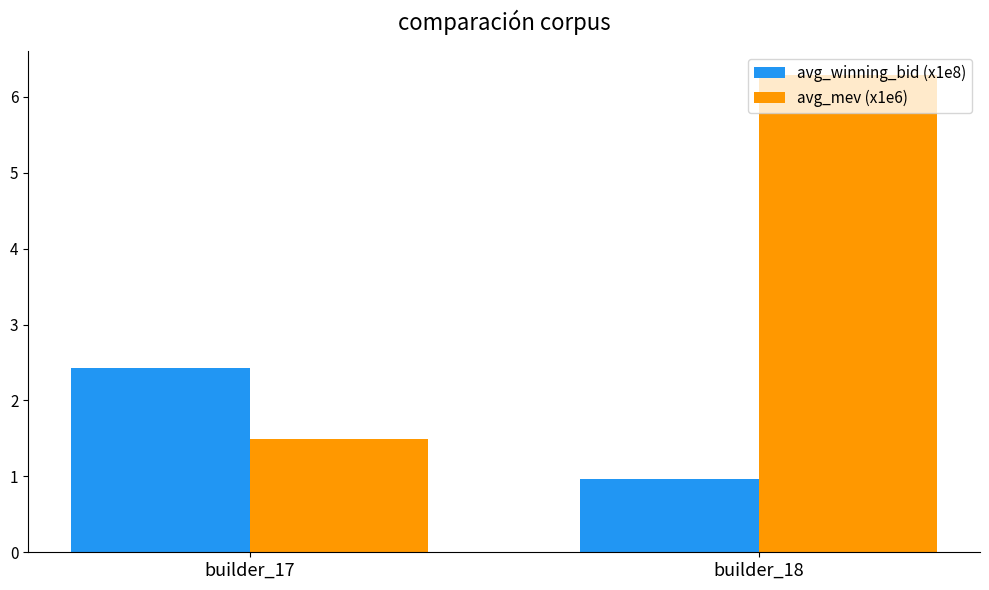

The avg_winning_bid (x1e8) series shows 2.4 at builder_17. True or false?

True